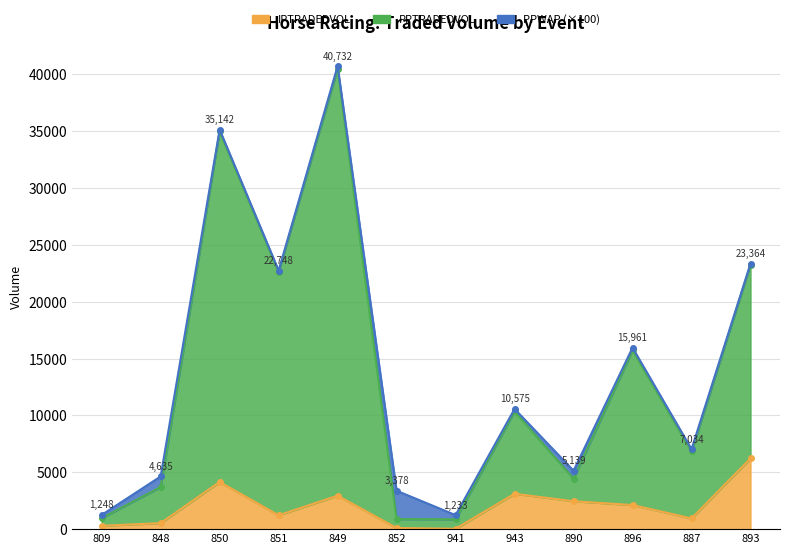

Which series has the largest range (max minus min)?

PPTRADEDVOL